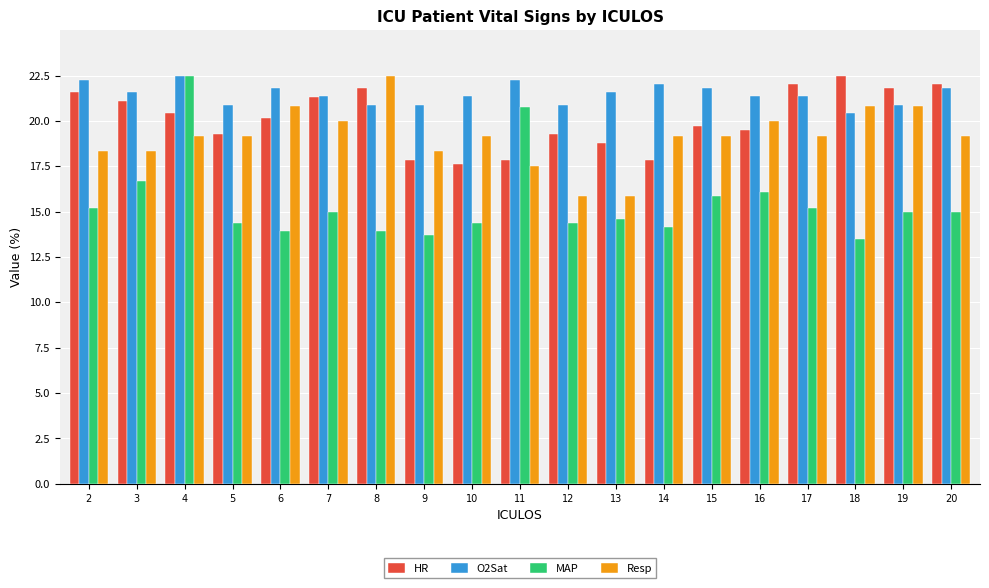

What is the difference between the maximum and second lowest values in the MAP series?

8.8